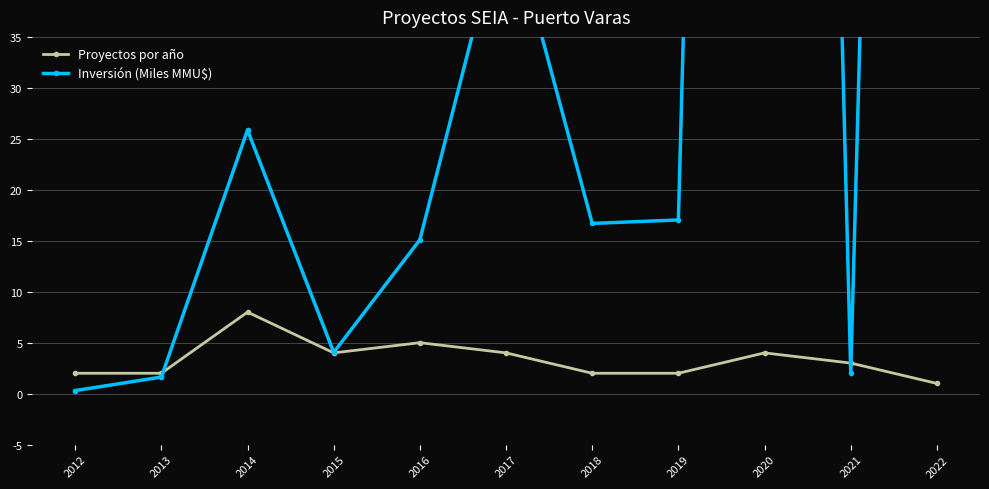

Reading right to left, list all the values displayed in this chart.

Proyectos por año: 1.0	3.0	4.0	2.0	2.0	4.0	5.0	4.0	8.0	2.0	2.0
Inversión (Miles MMU$): 312.0	2.0	333.2	17.0	16.7	48.1	15.1	4.0	25.9	1.6	0.3